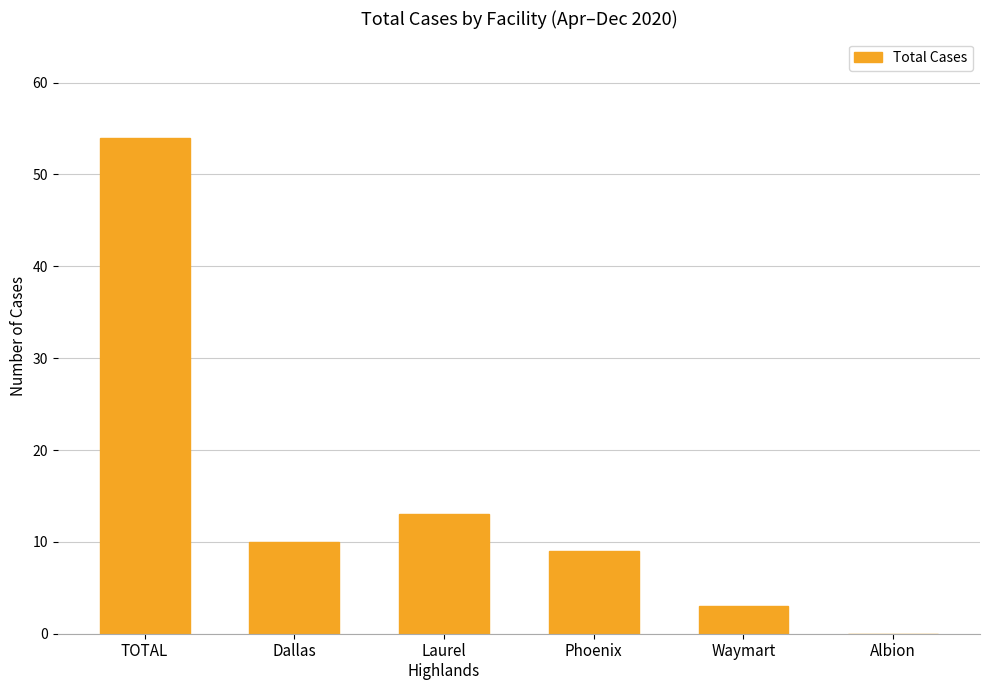

What is the sum of all values?

89